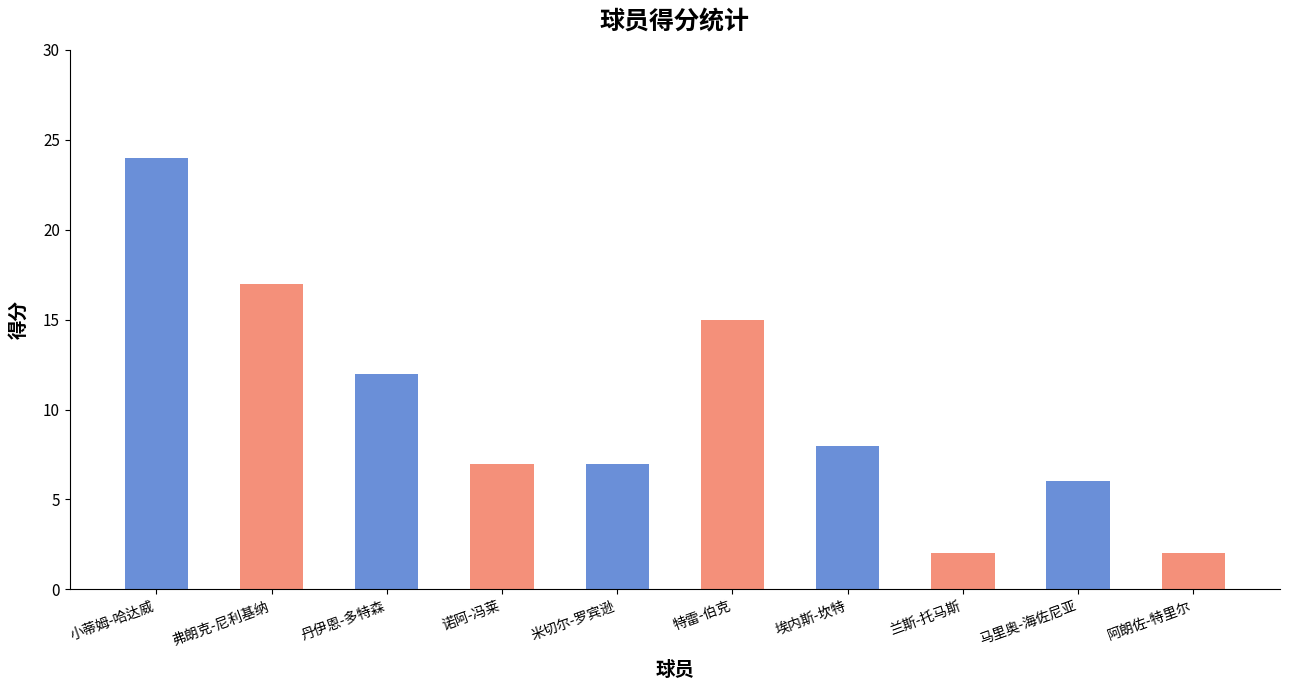

At which category does the chart reach its peak across all series?

小蒂姆-哈达威